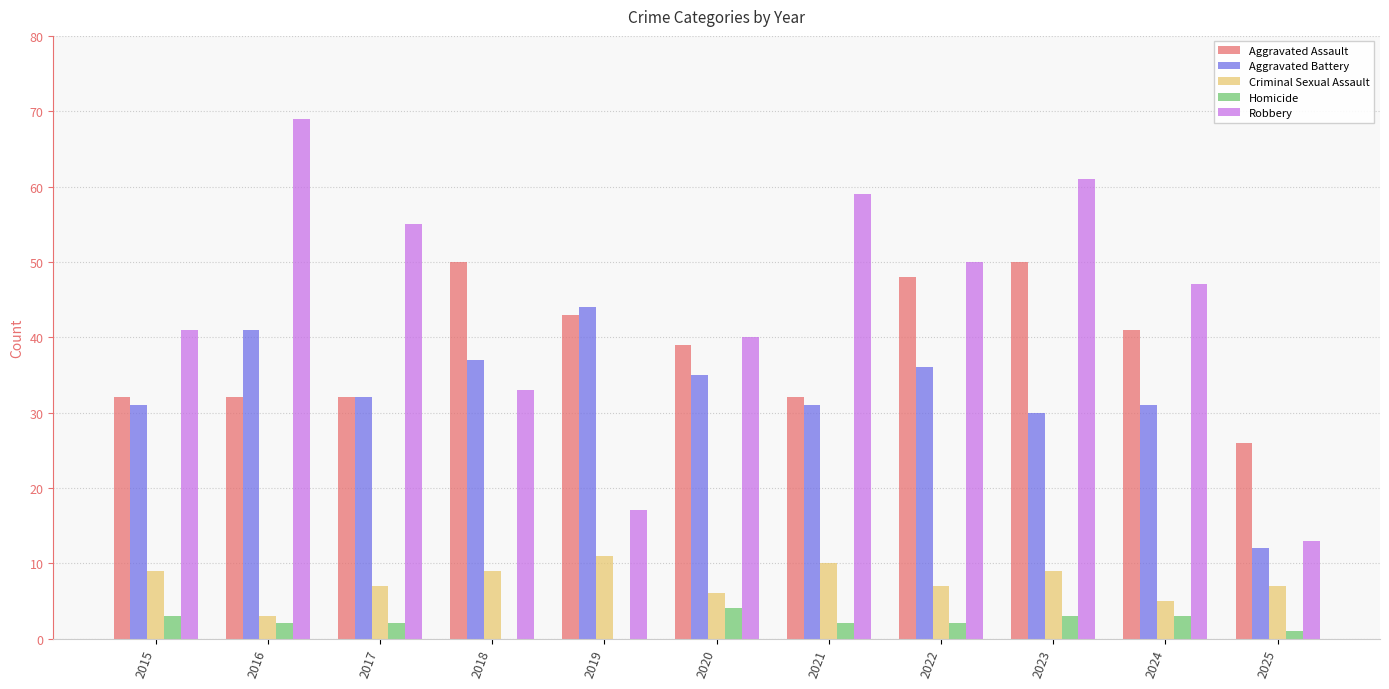

At which label does Aggravated Battery reach its peak?

2019